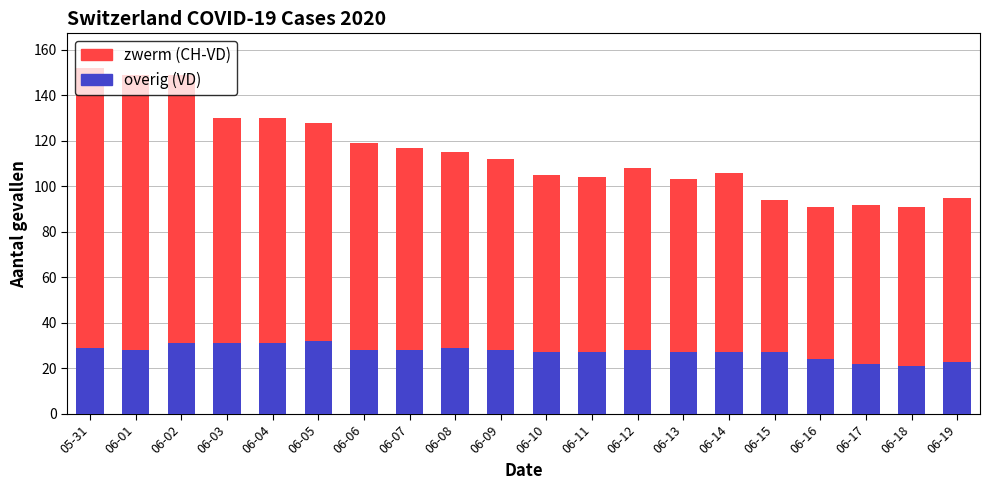

How many bars are there in total?

20